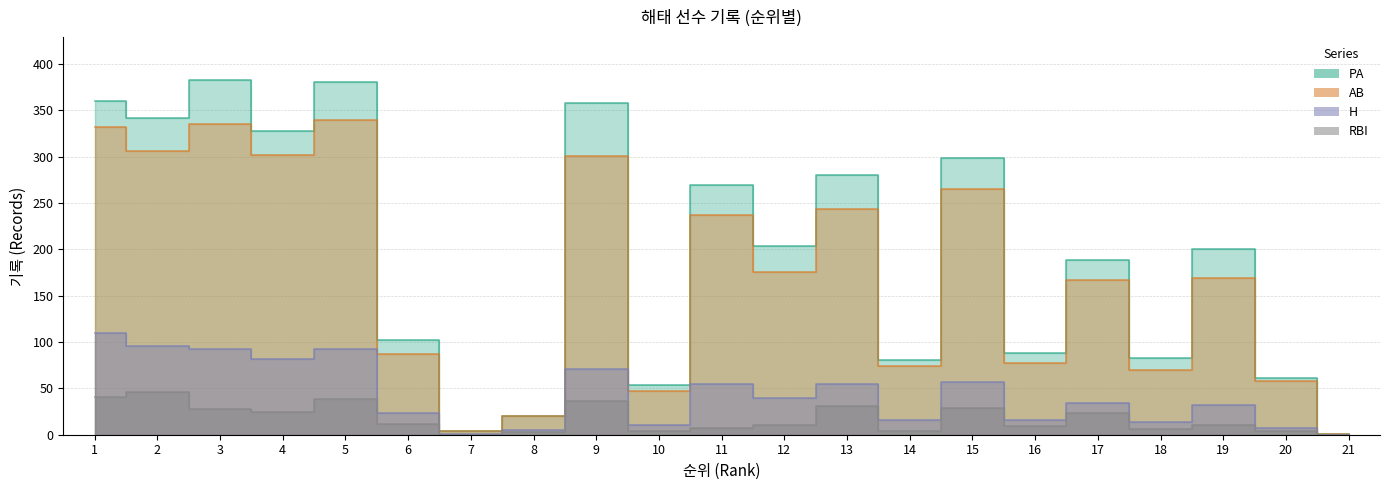

At 5, list the series in order from smallest to largest.

RBI, H, AB, PA